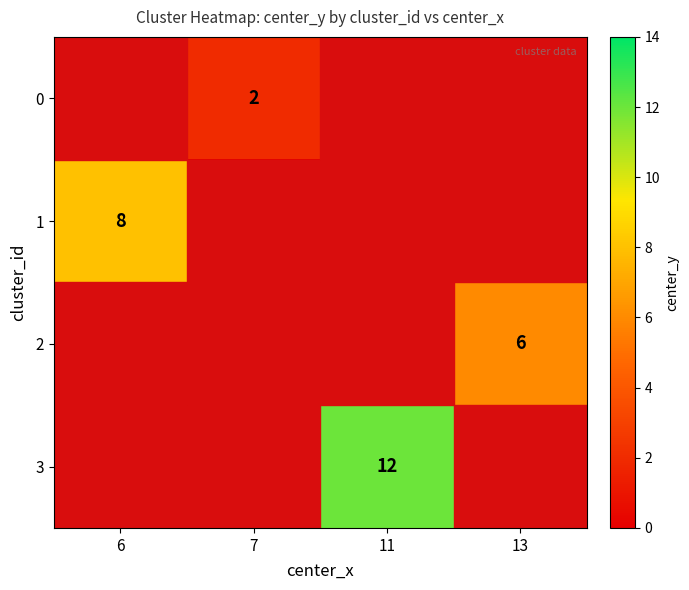

Is it true that 3 equals 8 at 11?

False